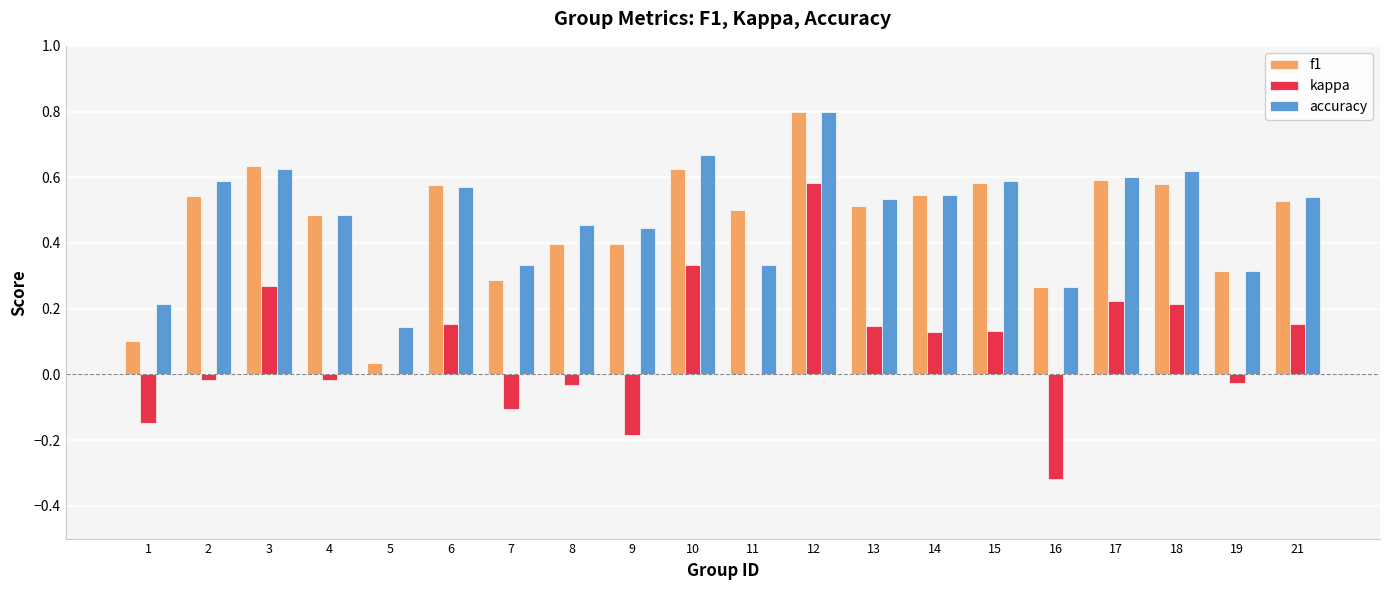

Is the value of accuracy at 2 greater than the value of f1 at 16?

Yes